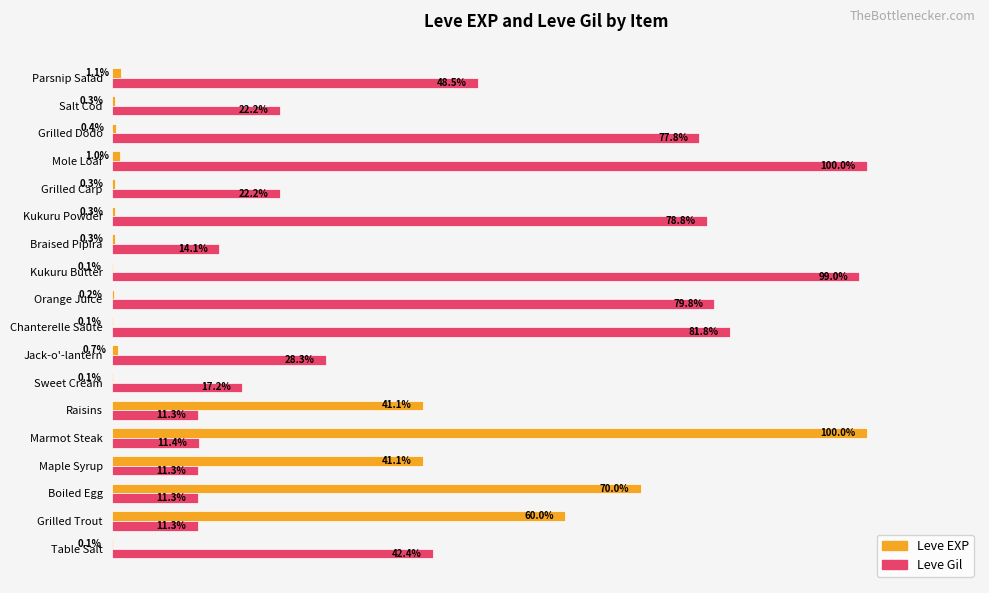

At which label is Leve Gil closest to 55?

Parsnip Salad